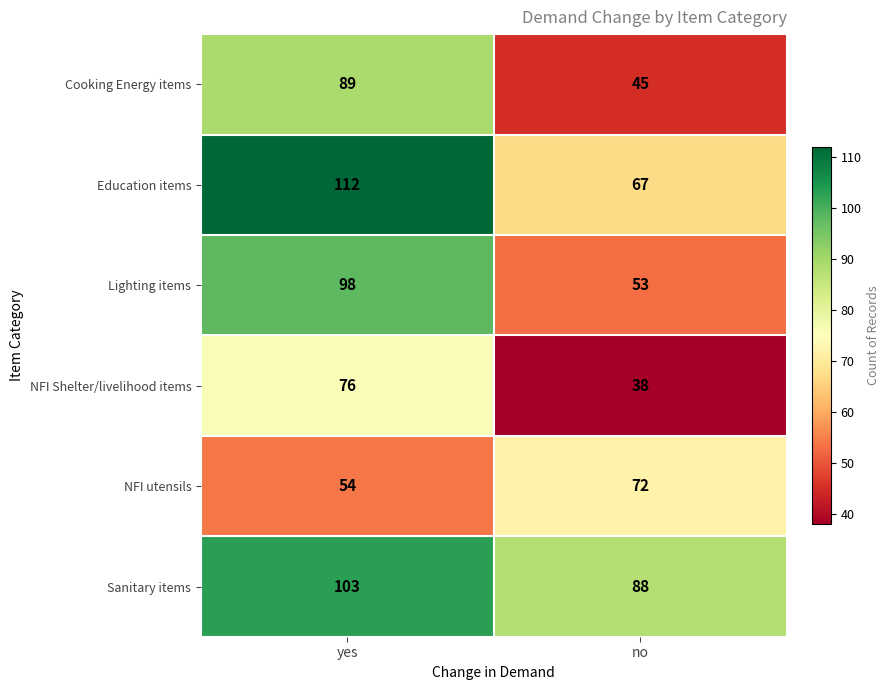

What is the maximum value shown in the chart?

112